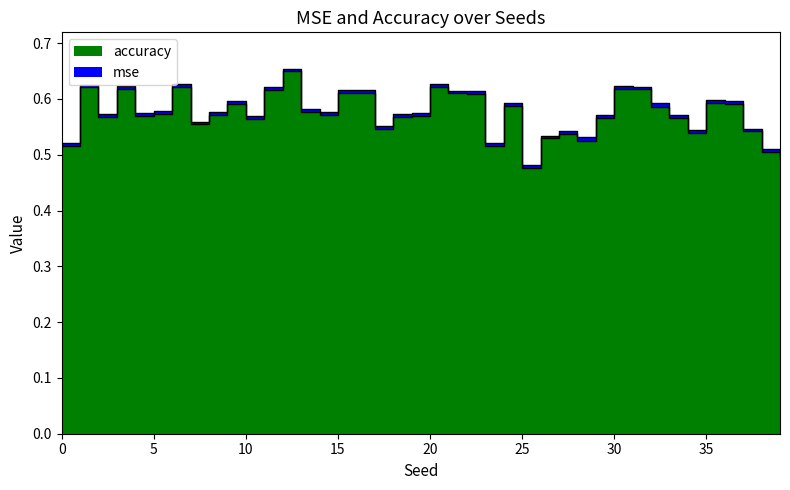

Rank the categories by value from highest to lowest.

12, 1, 6, 20, 30, 3, 31, 11, 15, 16, 21, 22, 35, 9, 36, 24, 32, 13, 5, 8, 14, 4, 19, 2, 18, 29, 33, 10, 7, 17, 37, 34, 27, 26, 28, 0, 23, 38, 39, 25